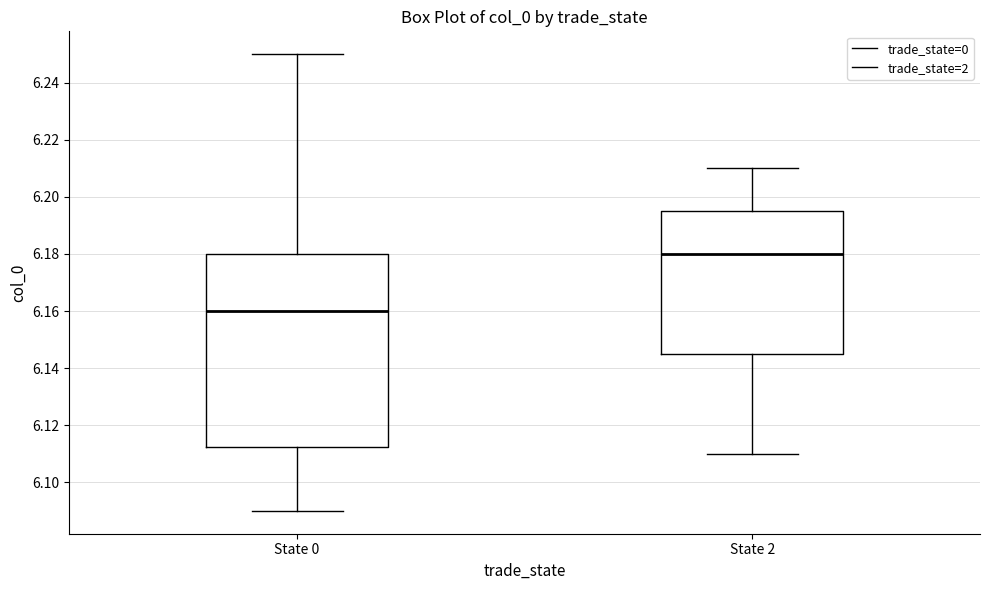

Reading left to right, transcribe this box plot: for each box, give where its median line is, the range the box spans, and where its two whiskers end, as read against the y-axis. The values are not printed on the chart, so give them approximately, as read against the axis.

State 0: median 6.160, box 6.112 to 6.180, whiskers 6.090 to 6.250
State 2: median 6.180, box 6.146 to 6.196, whiskers 6.110 to 6.210